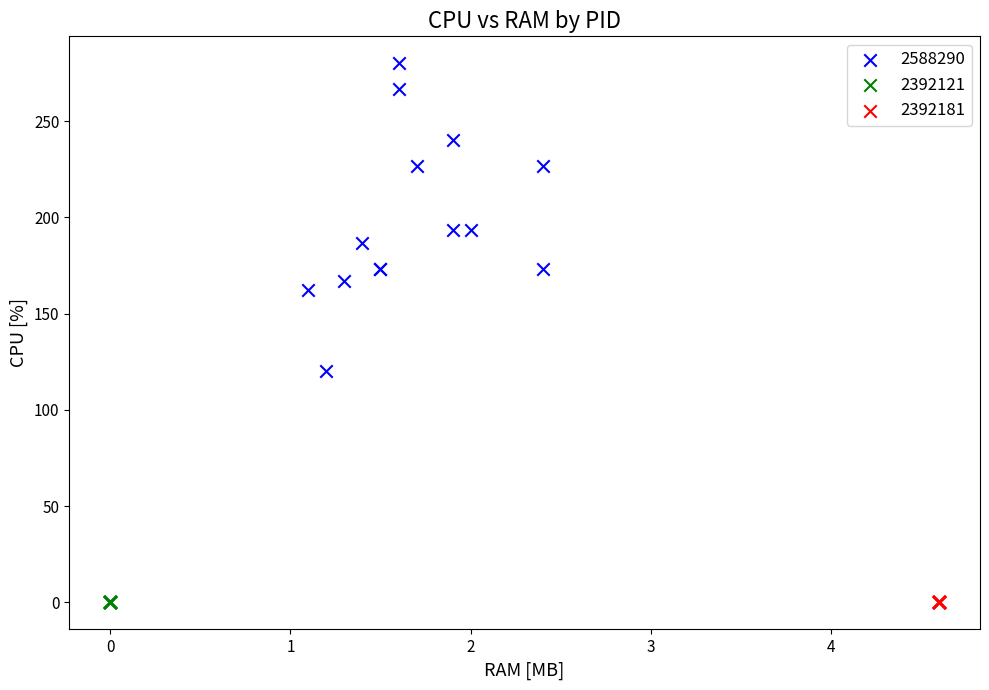

Which series contains the highest Y value?

2588290